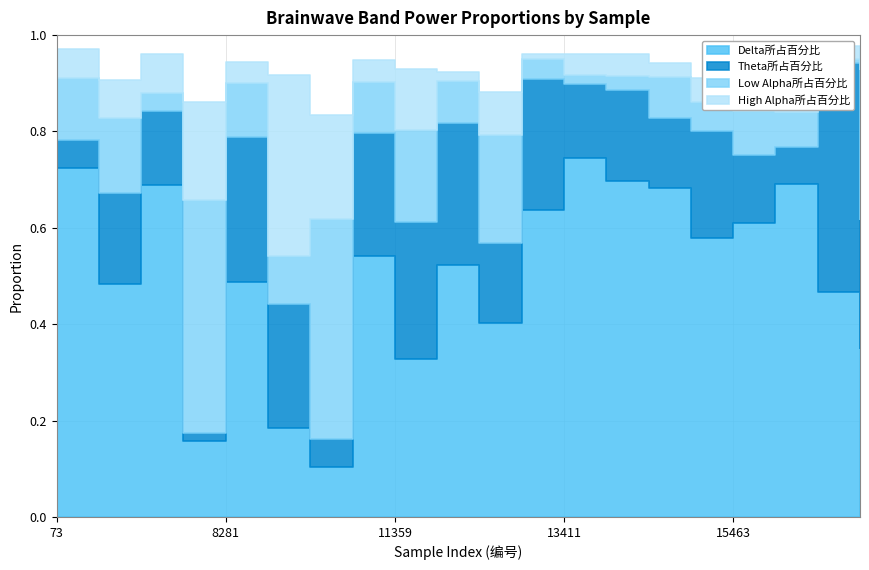

What is the difference between the highest and lowest values at 10846?

0.5